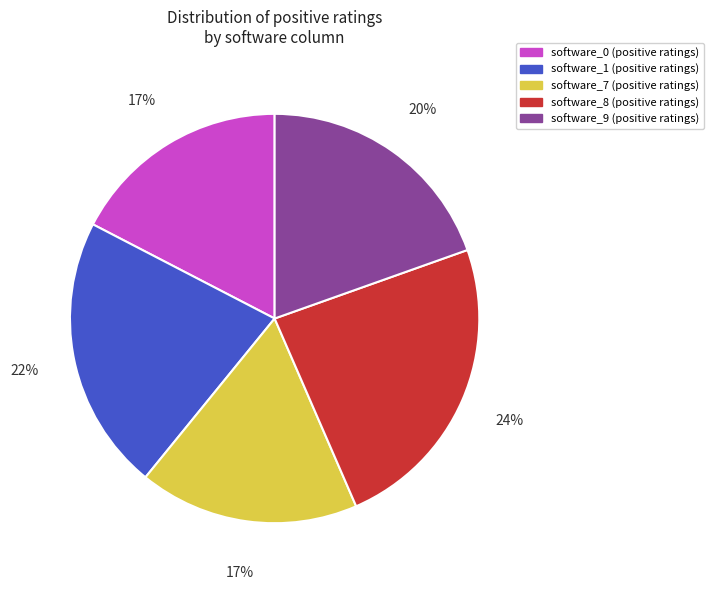

To the nearest percent, what is the average slice percentage?

20%